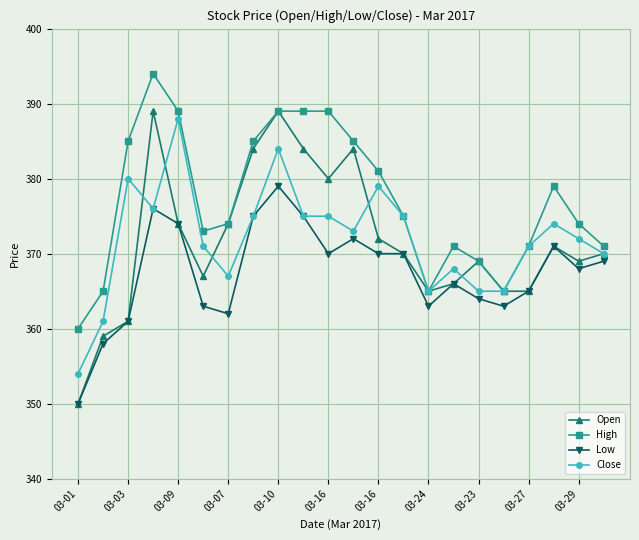

Which series has the widest spread of values?

Open